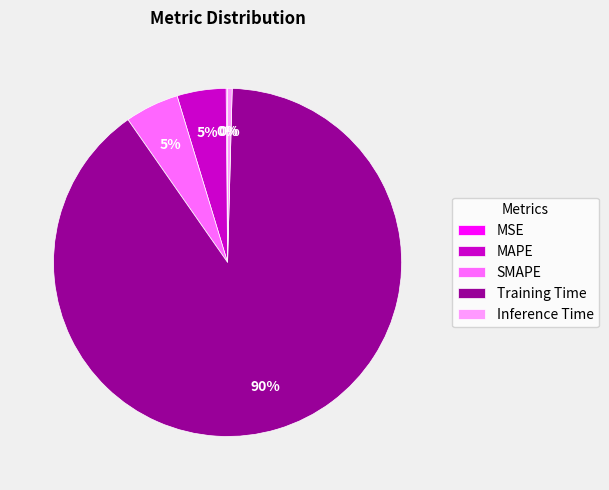

To the nearest percent, what is the average slice percentage?

20%